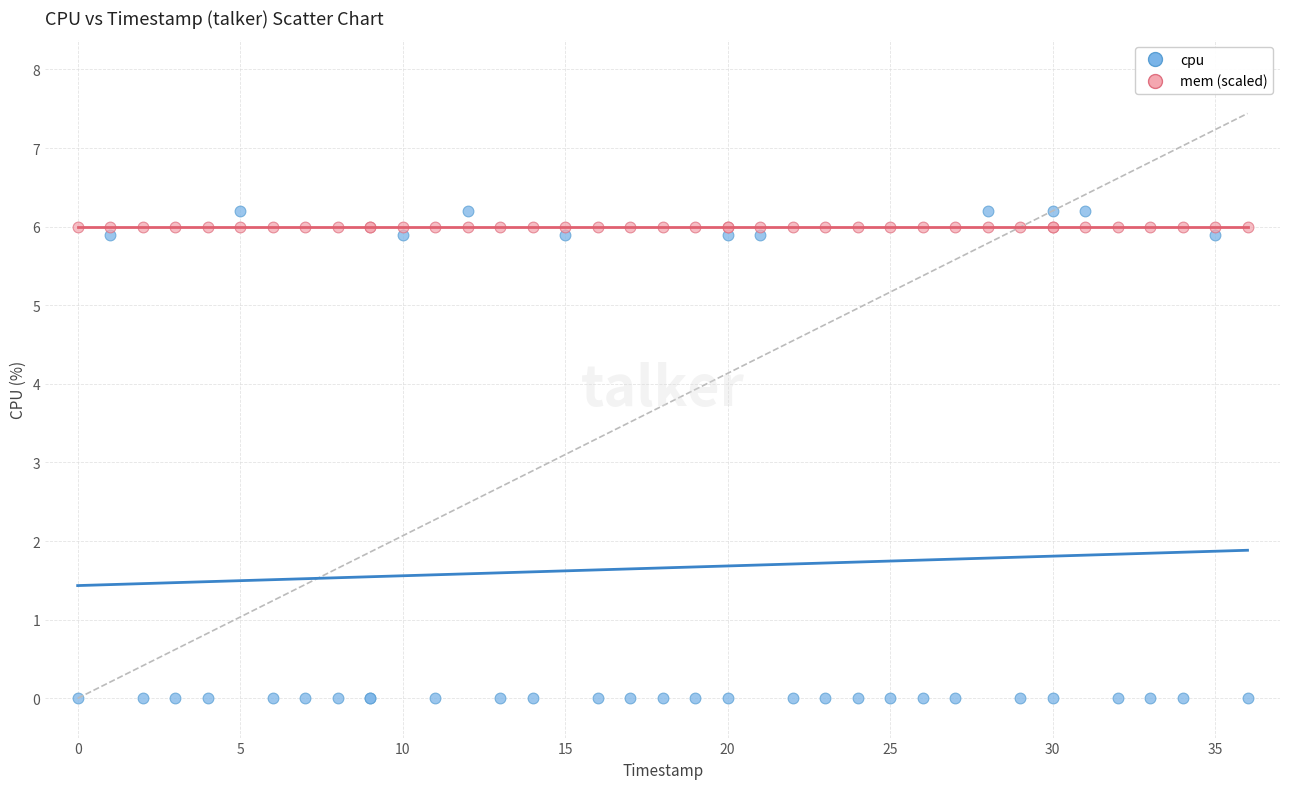

Which series contains the lowest Y value?

cpu